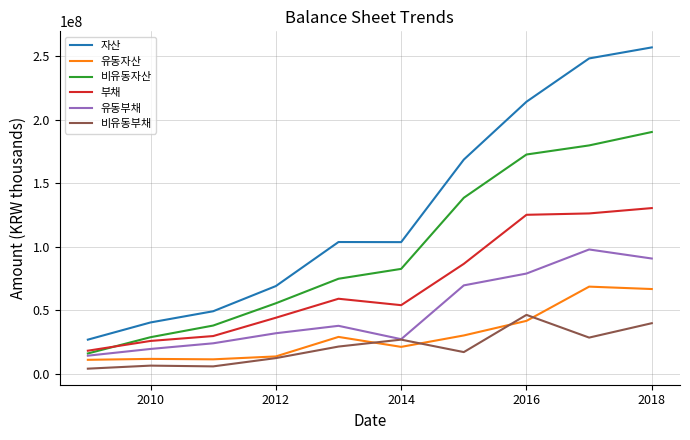

True or false: 비유동부채 and 부채 intersect in this chart.

False